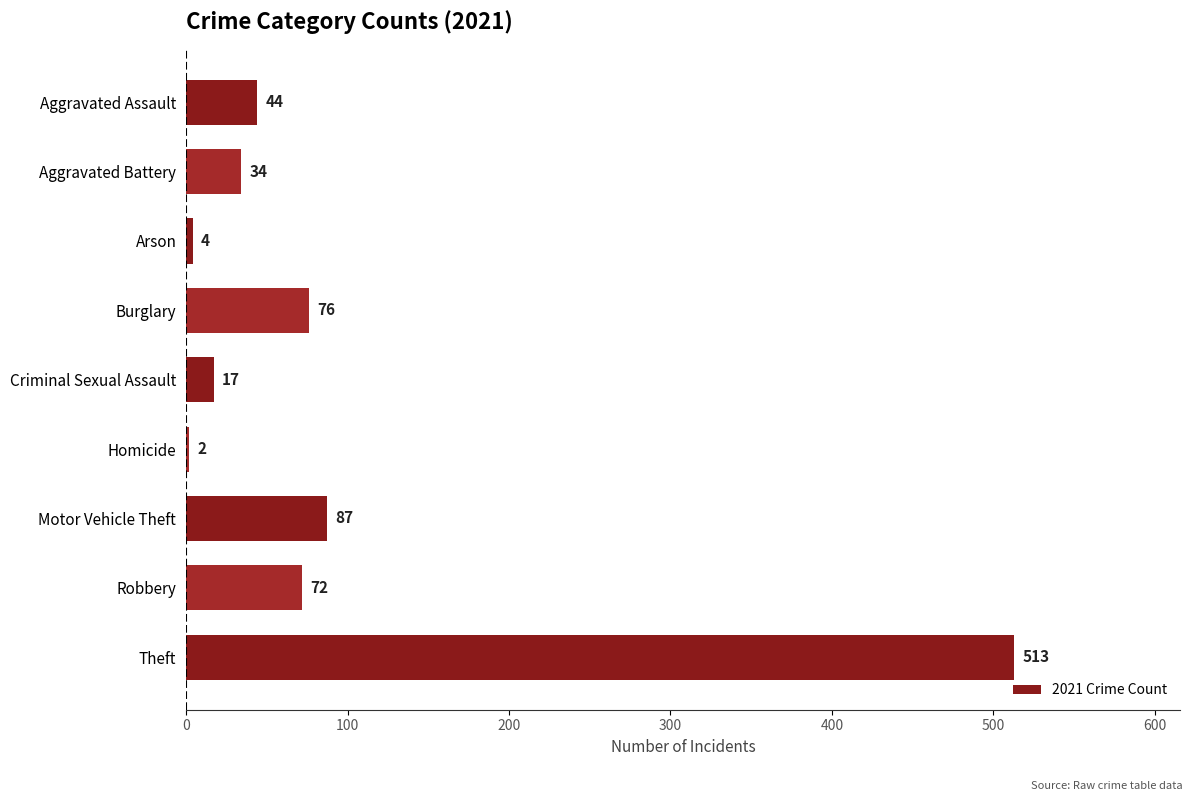

Where is the data nearest to the value 257?

Motor Vehicle Theft